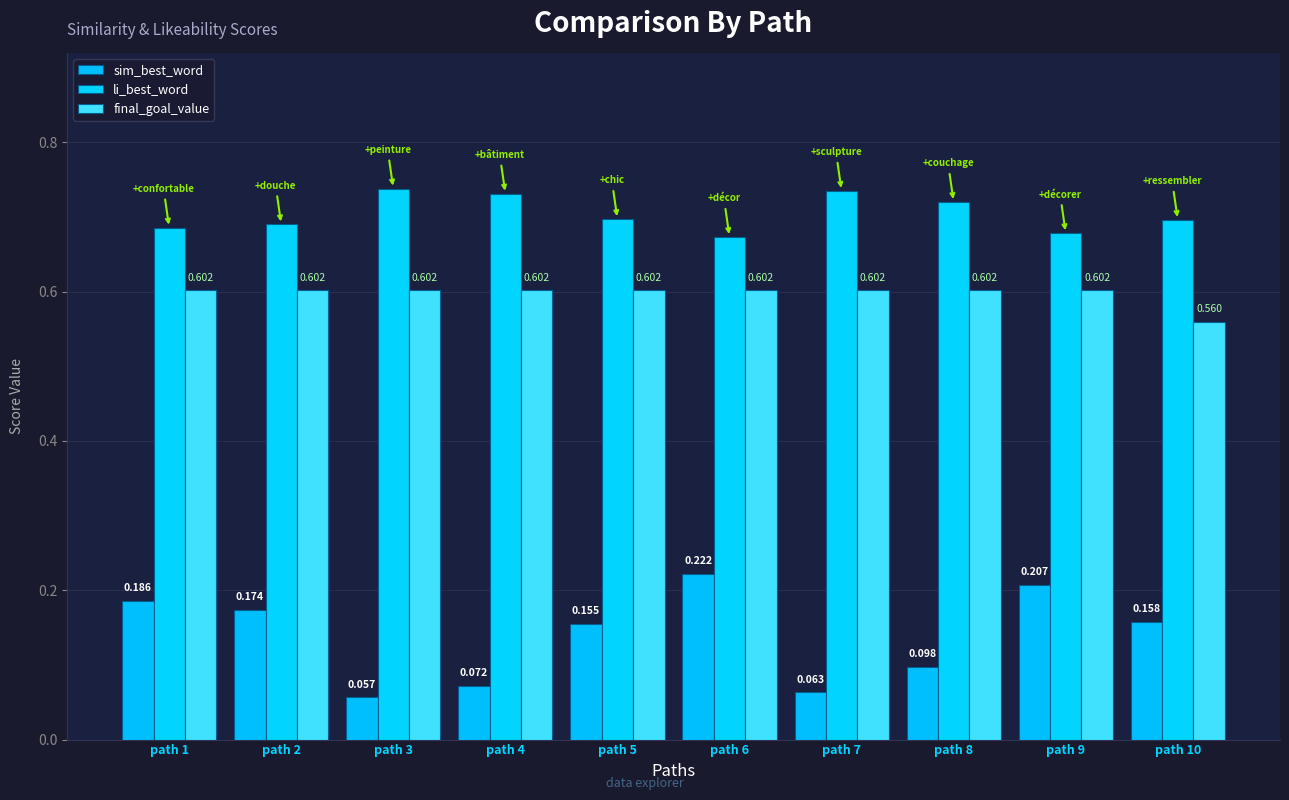

Rank the series by their maximum value, from highest to lowest.

li_best_word, final_goal_value, sim_best_word